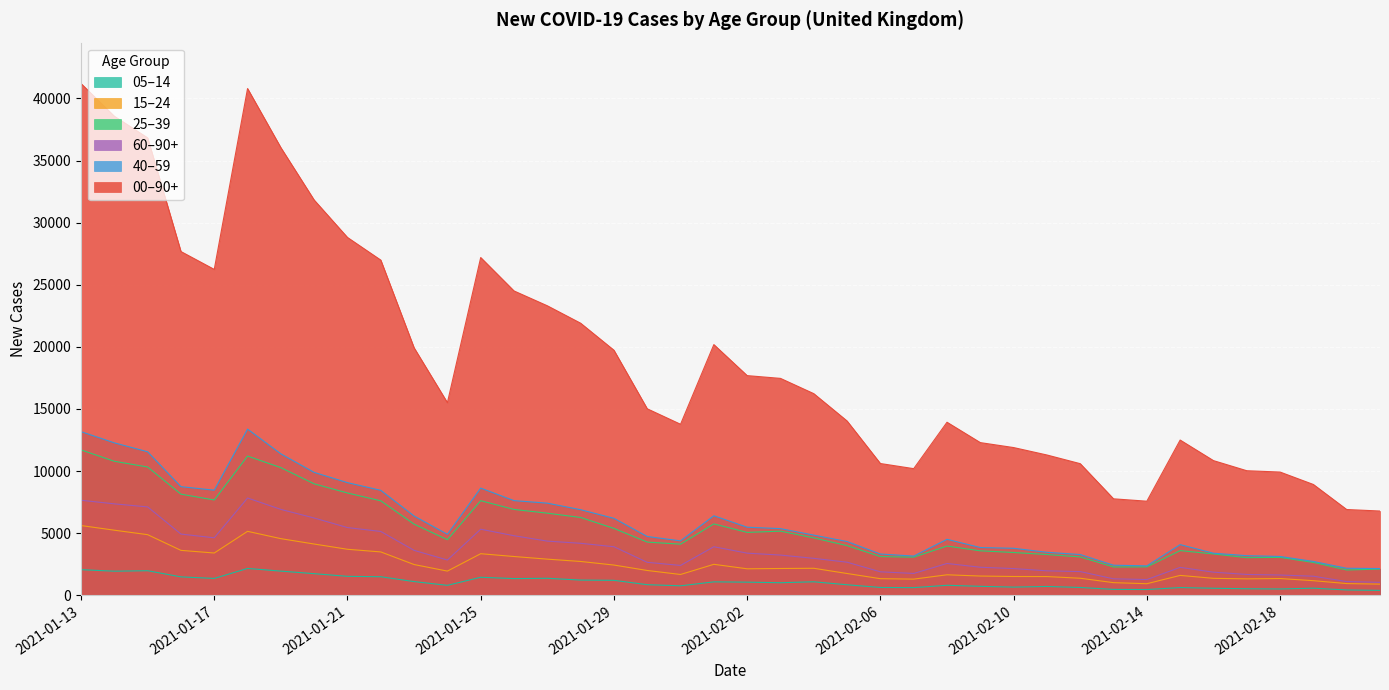

What is the maximum value shown in the chart?

41201